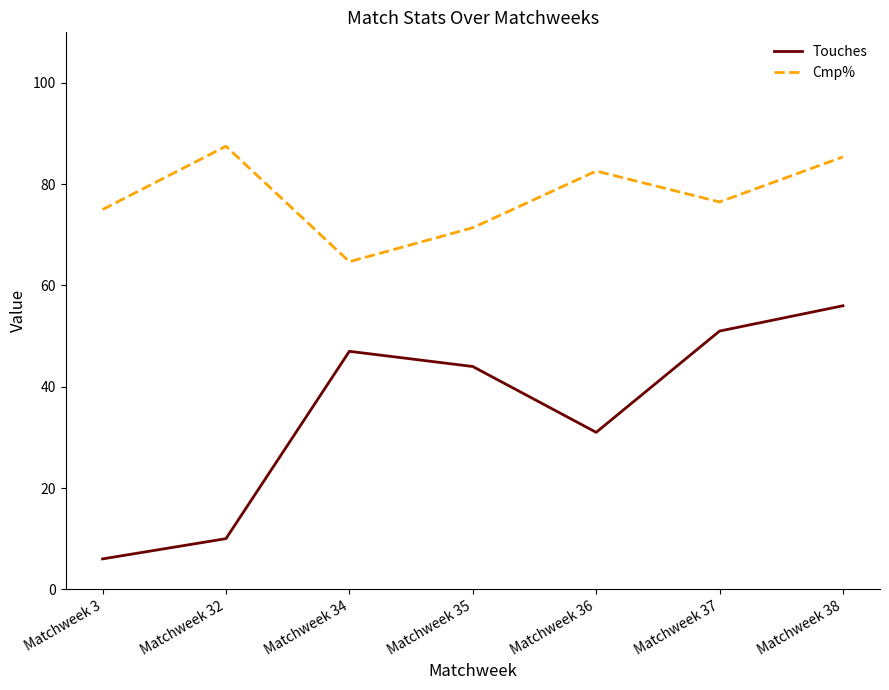

Which series has the widest spread of values?

Touches